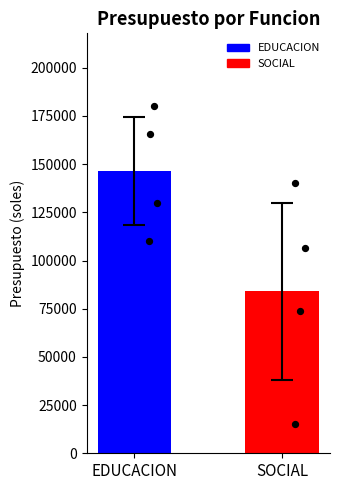

Which has a higher value, EDUCACION or SOCIAL?

EDUCACION